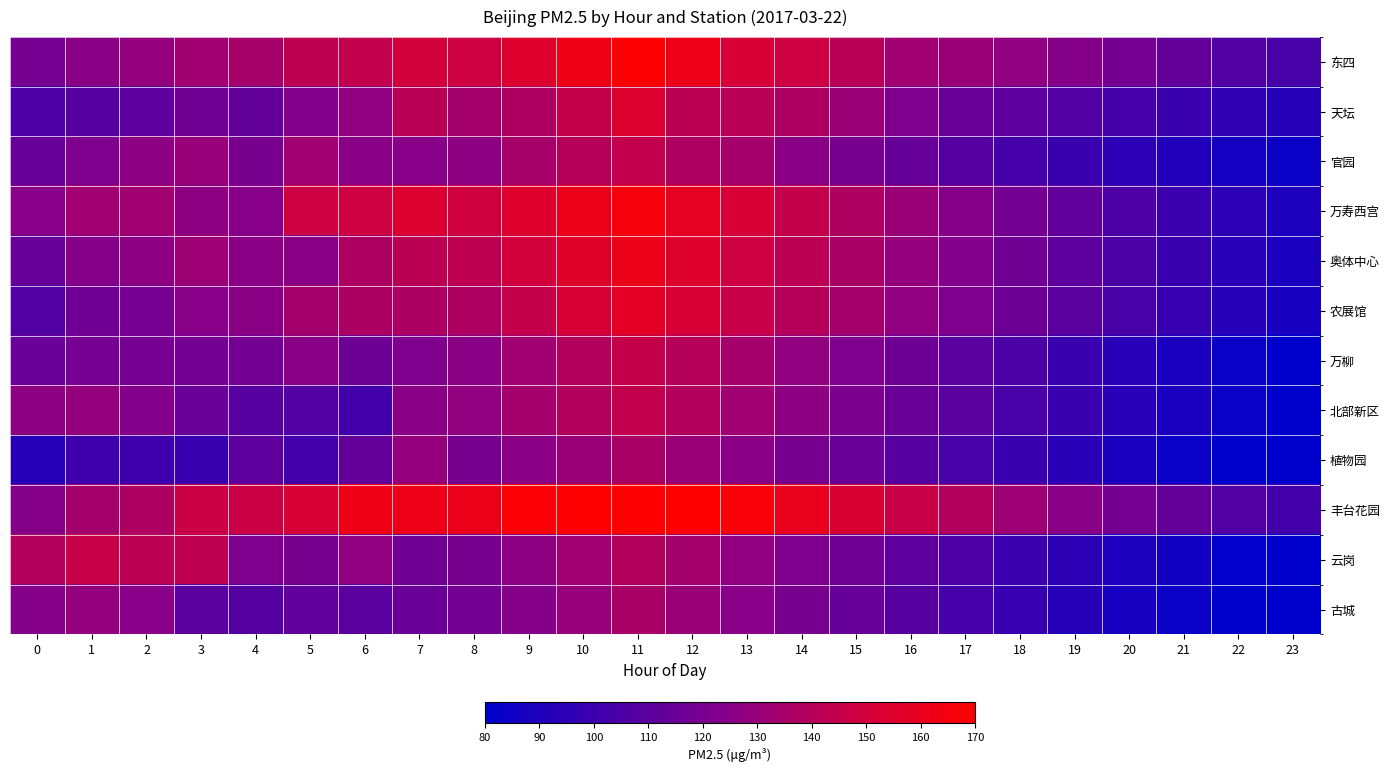

Reading left to right, what are all the values shown in this chart?

东四: 0=119	1=126	2=129	3=133	4=135	5=143	6=144	7=150	8=148	9=155	10=163	11=169	12=162	13=152	14=148	15=141	16=133	17=131	18=128	19=124	20=119	21=113	22=107	23=104
天坛: 0=106	1=109	2=111	3=117	4=113	5=123	6=128	7=141	8=134	9=138	10=145	11=154	12=142	13=141	14=138	15=131	16=122	17=115	18=111	19=107	20=103	21=100	22=96	23=92
官园: 0=114	1=122	2=127	3=130	4=120	5=133	6=126	7=125	8=127	9=135	10=140	11=144	12=138	13=134	14=126	15=120	16=114	17=108	18=103	19=99	20=95	21=91	22=87	23=84
万寿西宫: 0=125	1=133	2=133	3=127	4=125	5=148	6=148	7=154	8=149	9=155	10=161	11=166	12=159	13=152	14=145	15=138	16=131	17=124	18=118	19=112	20=106	21=100	22=95	23=90
奥体中心: 0=114	1=124	2=127	3=132	4=126	5=126	6=138	7=142	8=143	9=150	10=156	11=161	12=155	13=148	14=142	15=136	16=129	17=123	18=117	19=111	20=105	21=99	22=94	23=89
农展馆: 0=107	1=117	2=119	3=125	4=126	5=134	6=137	7=137	8=138	9=145	10=152	11=158	12=152	13=146	14=140	15=134	16=128	17=122	18=116	19=110	20=104	21=98	22=93	23=88
万柳: 0=115	1=119	2=119	3=118	4=118	5=126	6=116	7=122	8=126	9=133	10=139	11=145	12=140	13=134	14=128	15=122	16=116	17=110	18=105	19=99	20=94	21=89	22=84	23=80
北部新区: 0=127	1=129	2=123	3=115	4=109	5=107	6=102	7=126	8=128	9=134	10=139	11=144	12=139	13=133	14=127	15=121	16=115	17=110	18=104	19=99	20=94	21=89	22=84	23=80
植物园: 0=93	1=101	2=101	3=99	4=111	5=102	6=113	7=129	8=120	9=126	10=131	11=136	12=131	13=126	14=120	15=115	16=109	17=104	18=99	19=94	20=89	21=84	22=80	23=76
丰台花园: 0=124	1=134	2=138	3=147	4=147	5=152	6=163	7=162	8=161	9=168	10=175	11=181	12=174	13=167	14=160	15=153	16=146	17=139	18=132	19=126	20=119	21=113	22=107	23=102
云岗: 0=139	1=146	2=142	3=143	4=122	5=120	6=128	7=117	8=120	9=127	10=133	11=139	12=134	13=128	14=122	15=117	16=111	17=106	18=100	19=95	20=90	21=86	22=81	23=77
古城: 0=124	1=129	2=125	3=110	4=108	5=112	6=110	7=115	8=118	9=124	10=130	11=136	12=131	13=125	14=120	15=114	16=109	17=103	18=98	19=93	20=88	21=84	22=79	23=75